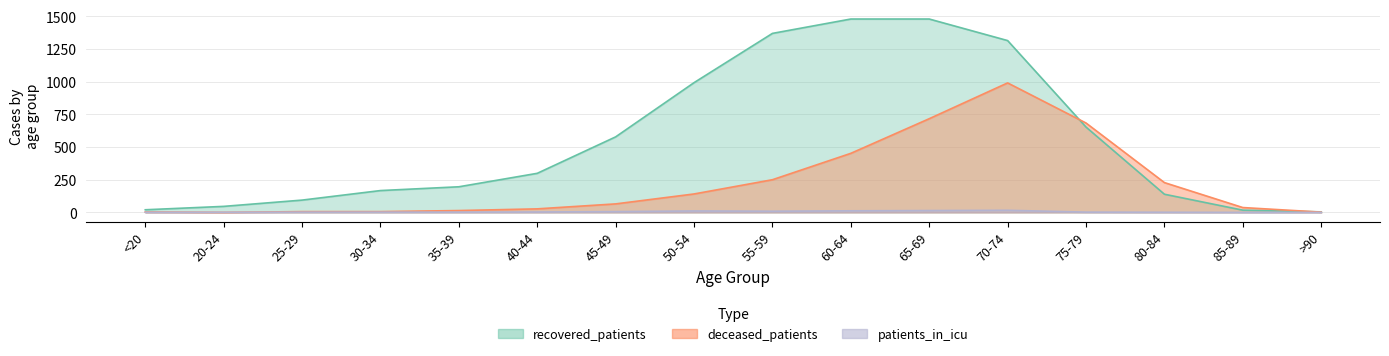

True or false: patients_in_icu and recovered_patients cross at least once.

False